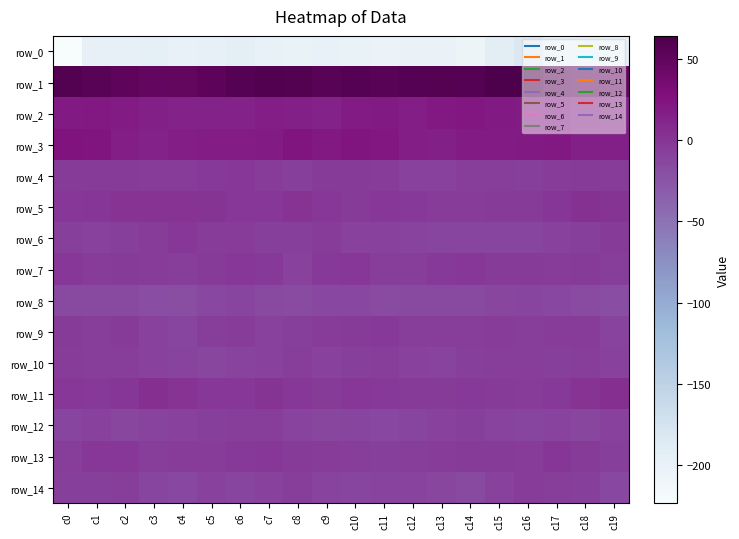

At which label does row_14 first exceed -9?

c0